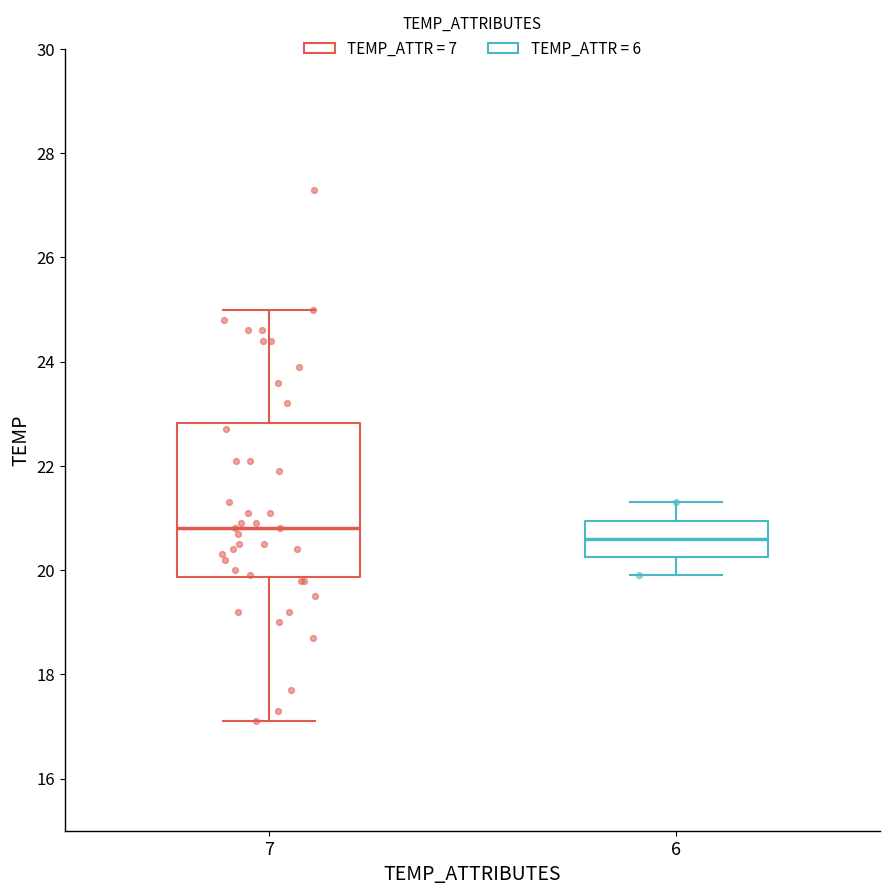

Reading left to right, transcribe this box plot: for each box, give where its median line is, the range the box spans, and where its two whiskers end, as read against the y-axis. The values are not printed on the chart, so give them approximately, as read against the axis.

7: median 20.8, box 19.8 to 22.8, whiskers 17.2 to 25.0
6: median 20.6, box 20.2 to 21.0, whiskers 20.0 to 21.4